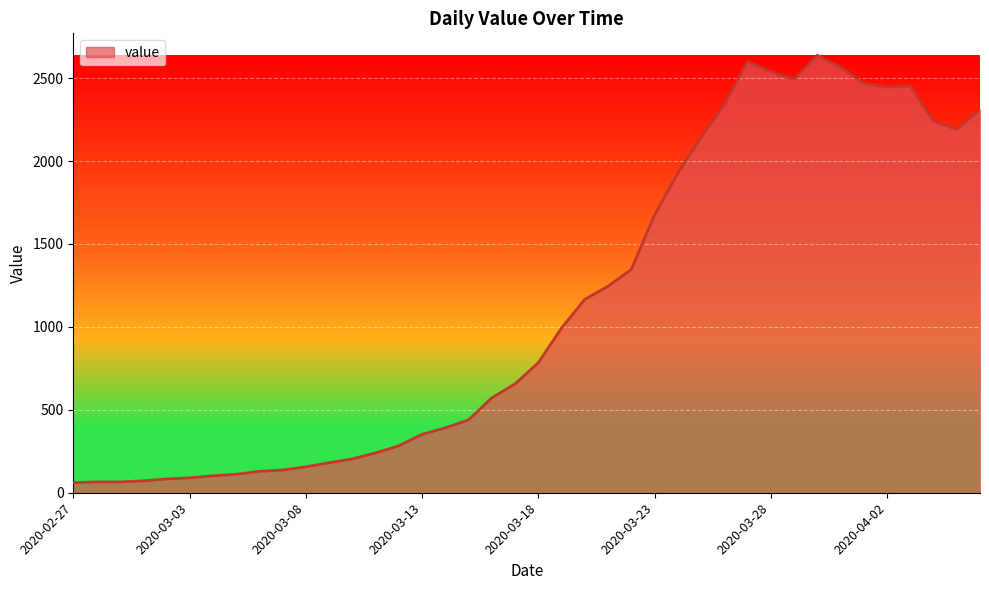

What is the difference between the maximum and minimum values?

2577